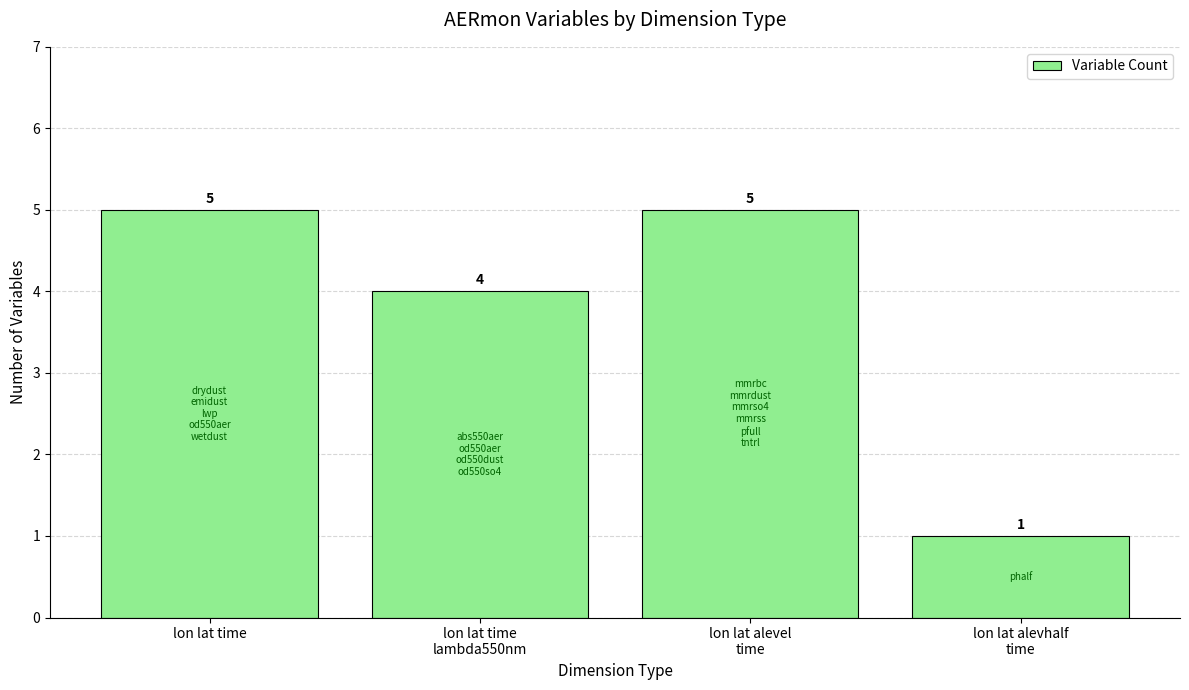

Which has a higher value, lon lat time
lambda550nm or lon lat alevel
time?

lon lat alevel
time